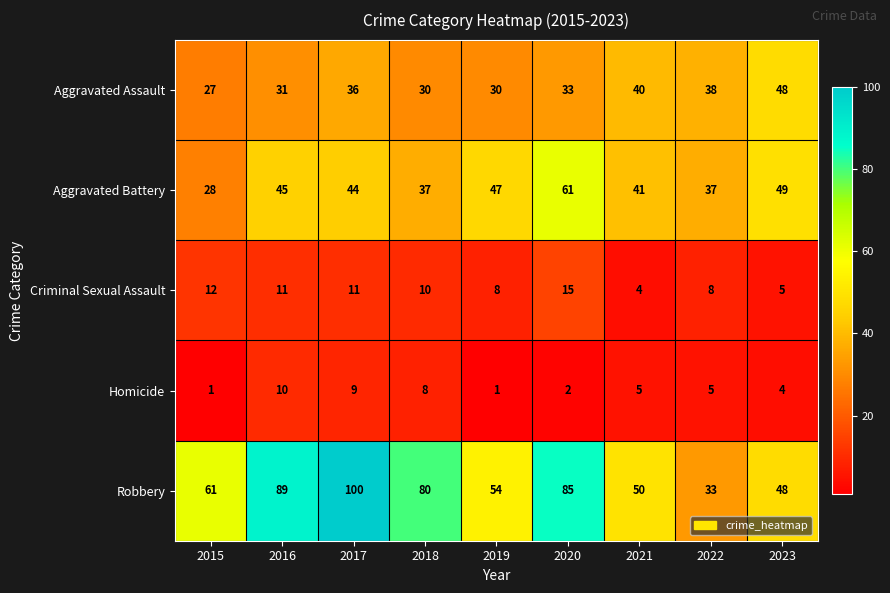

The value of Homicide at 2016 is 10. True or false?

True